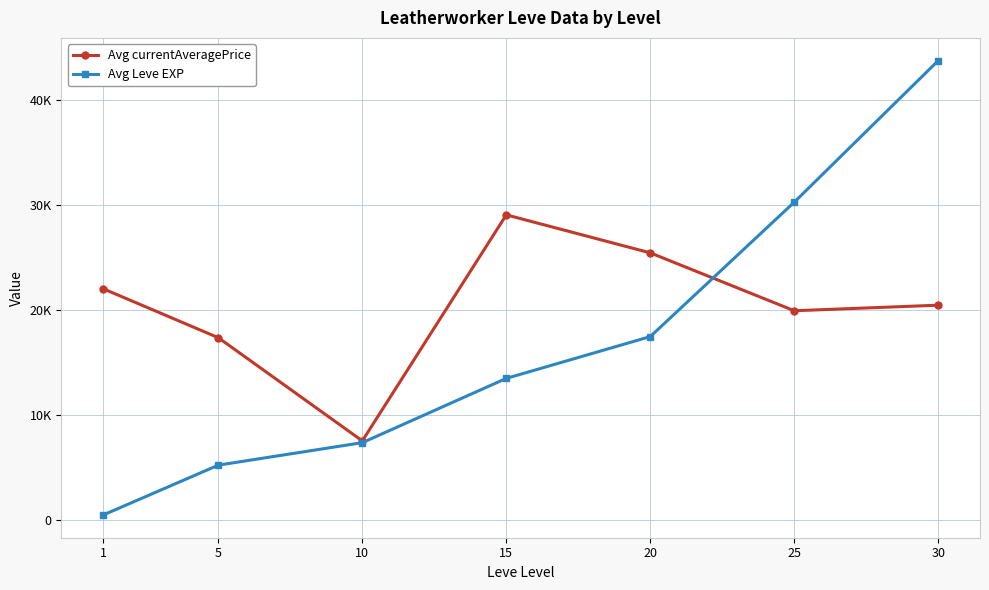

What is the difference between the highest and lowest values at 10?

166.5